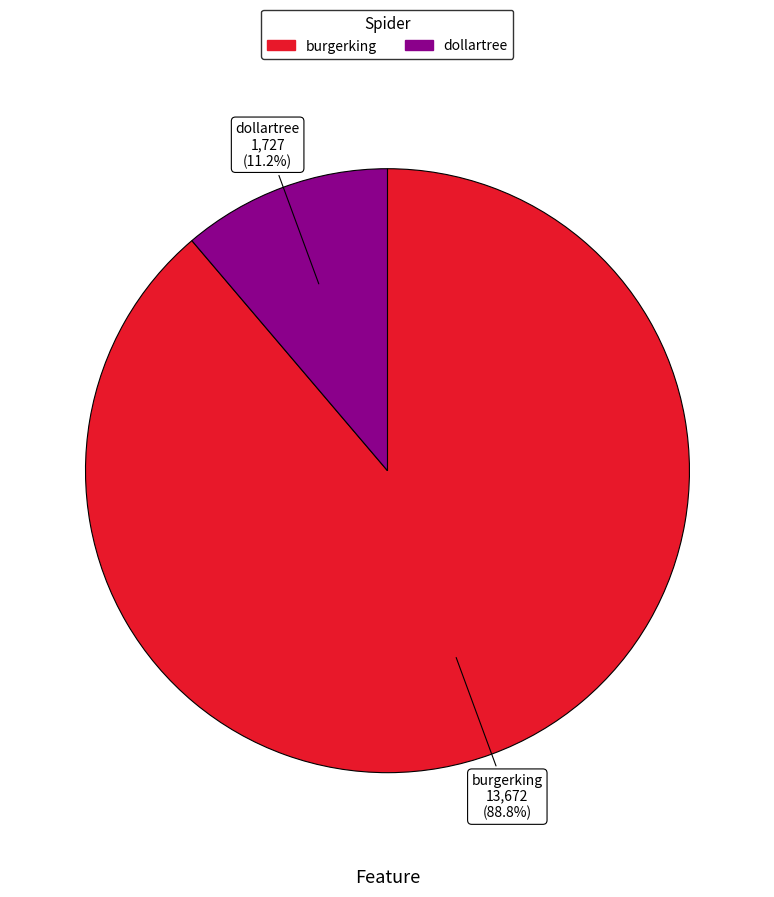

Is it true that burgerking is 98% of the pie?

False